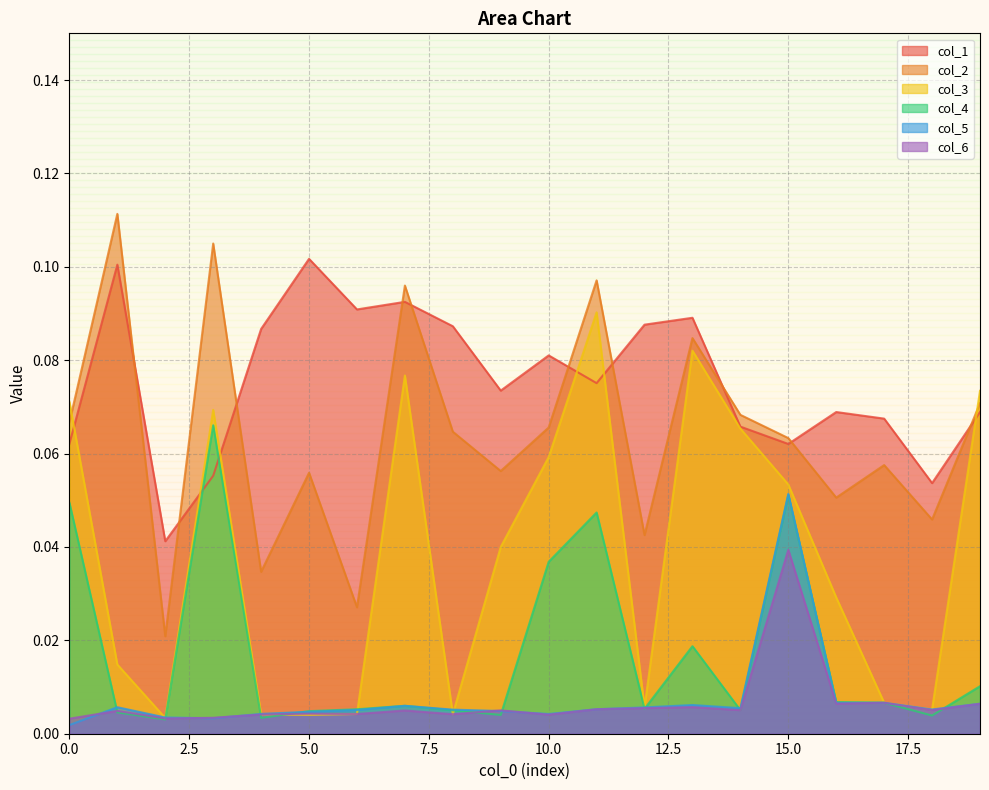

Which series has the largest total across all categories?

col_1